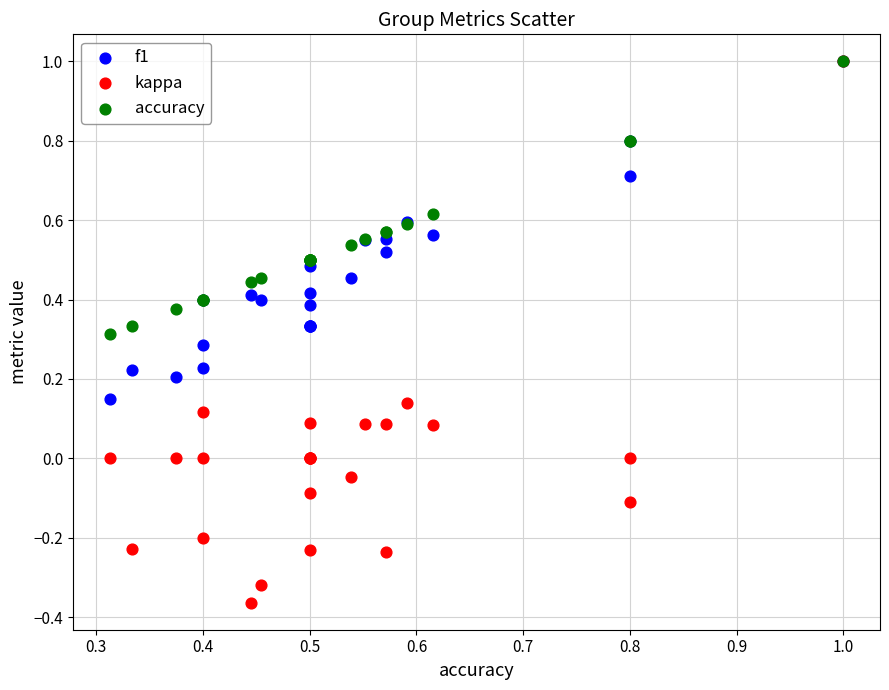

What are all the series names shown in the legend?

f1, kappa, accuracy